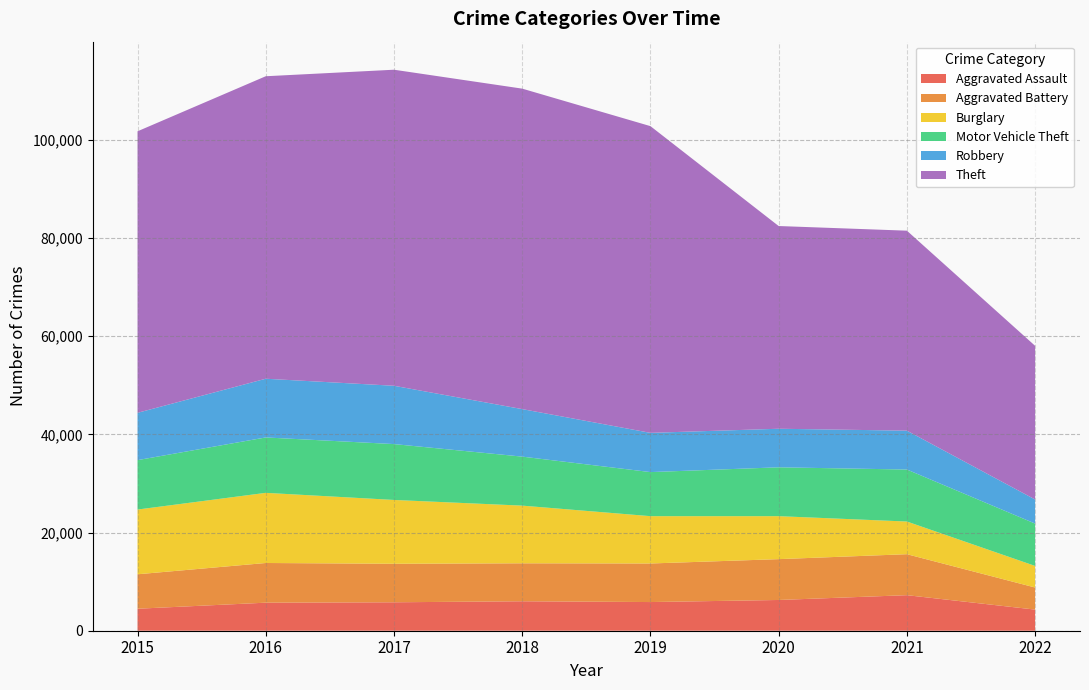

Reading left to right, extract all data points from this chart.

Aggravated Assault: 4480	5712	5793	6001	5840	6263	7242	4302
Aggravated Battery: 7018	8085	7845	7735	7857	8319	8348	4500
Burglary: 13184	14289	13001	11746	9639	8754	6654	4396
Motor Vehicle Theft: 10068	11286	11380	9983	8978	9953	10592	8625
Robbery: 9638	11960	11880	9679	7994	7855	7920	4907
Theft: 57347	61618	64380	65281	62478	41294	40735	31303